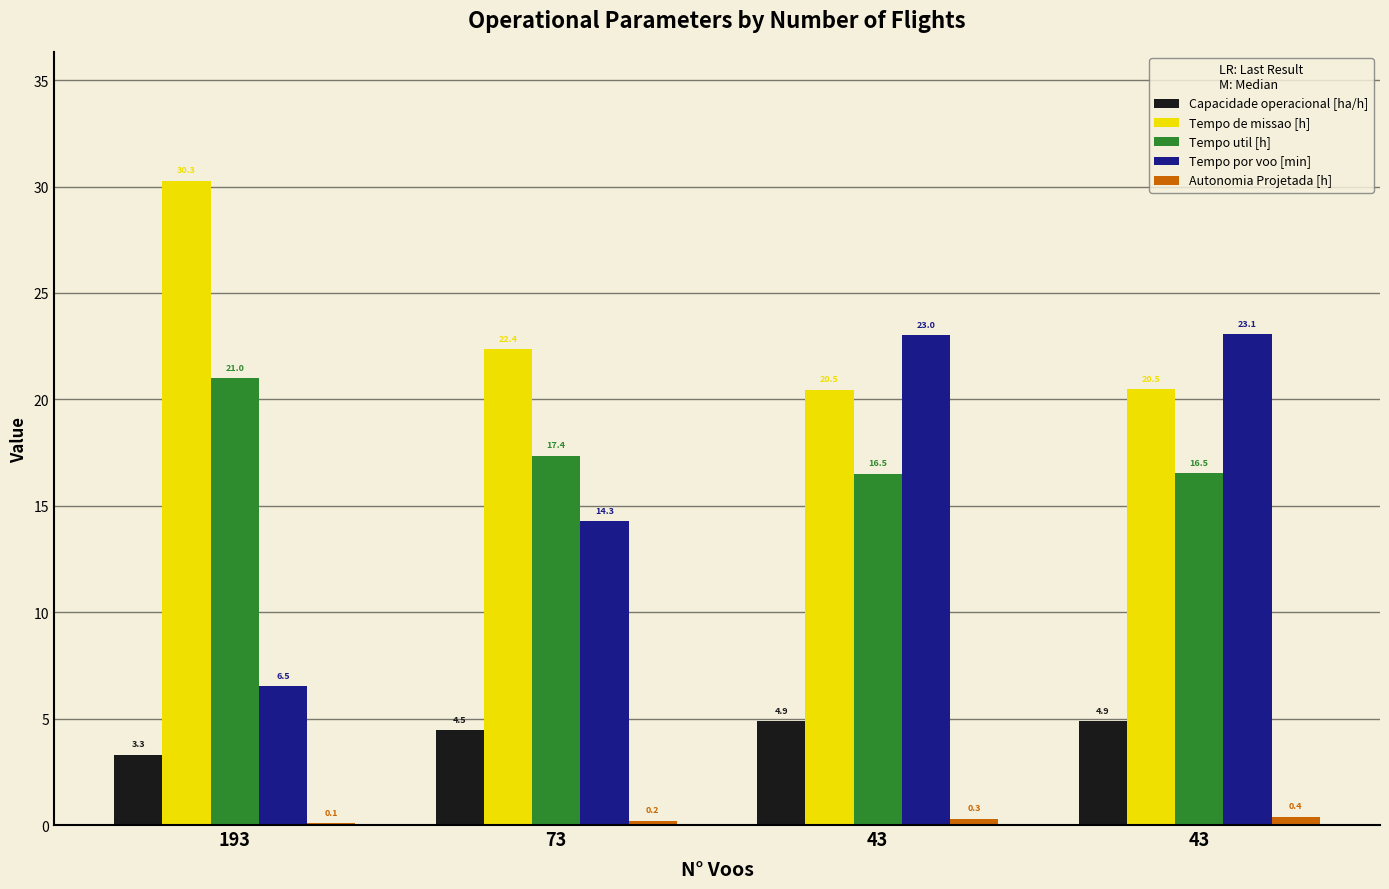

The value of Tempo por voo [min] at 193 is 6.5. True or false?

True